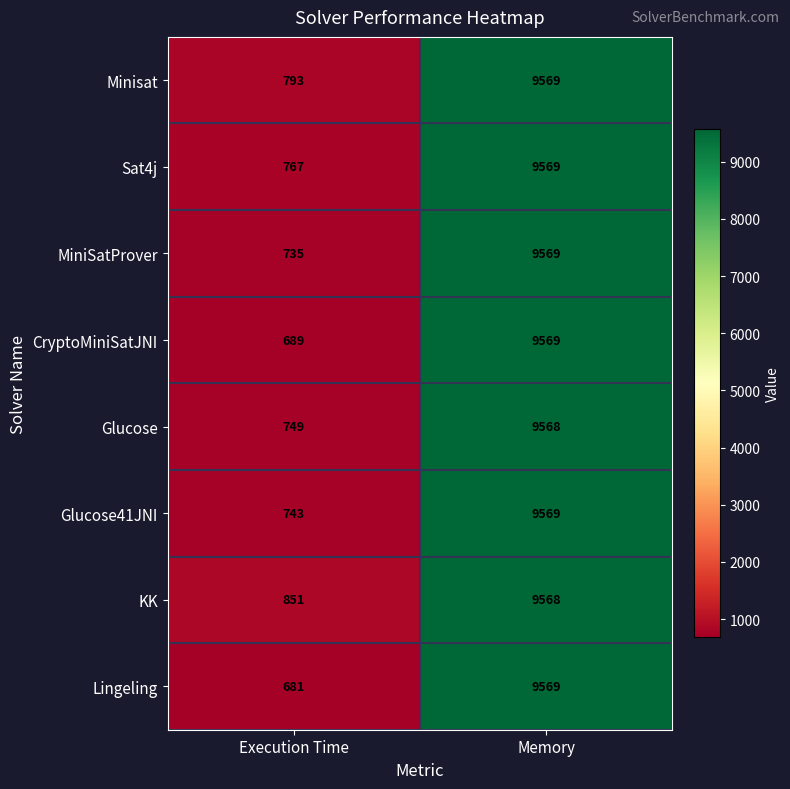

At which label is Lingeling closest to 5125?

Execution Time